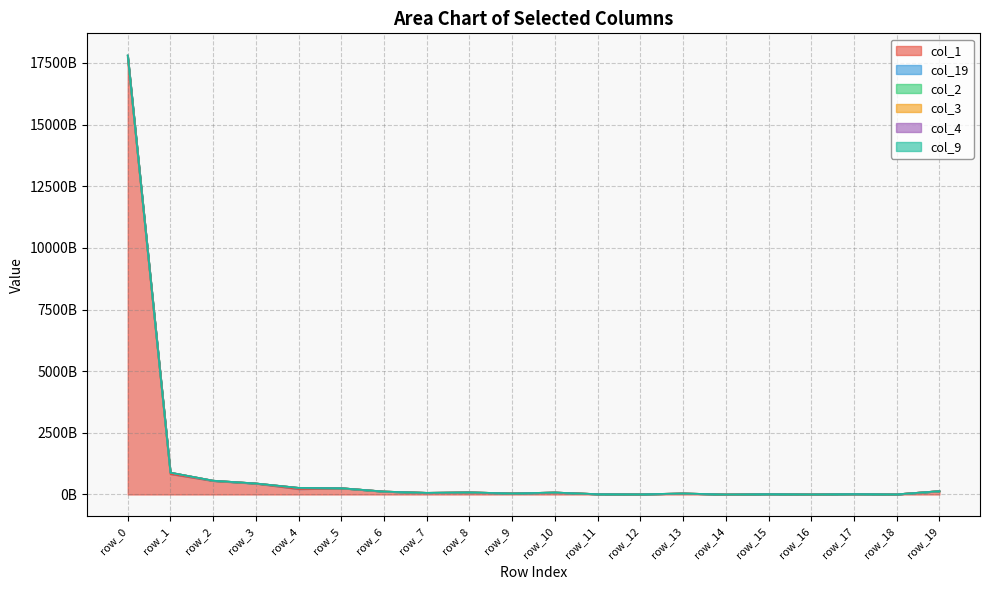

What is the value of the col_3 point at the 14th from the left?

40845632429